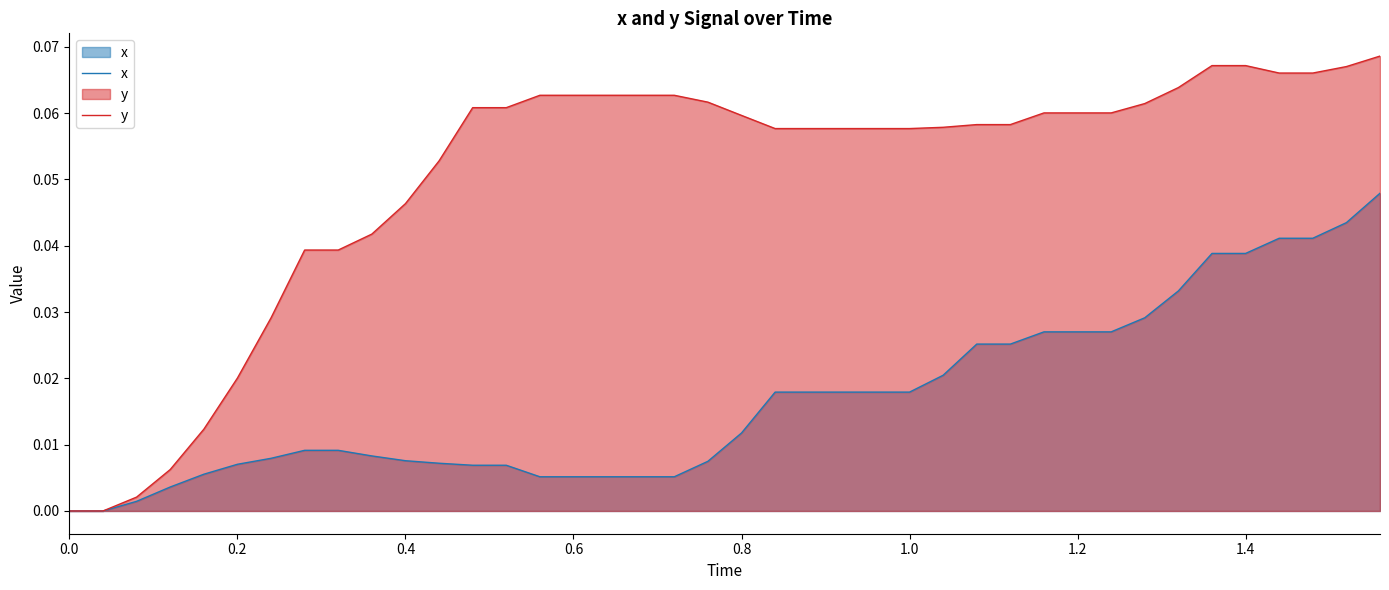

Reading left to right, extract all data points from this chart.

x: 0.0	0.0	0.0	0.0	0.0	0.0	0.0	0.0	0.0	0.0	0.0	0.0	0.0	0.0	0.0	0.0	0.0	0.0	0.0	0.0	0.0	0.0	0.0	0.0	0.0	0.0	0.0	0.0	0.0	0.0	0.0	0.0	0.0	0.0	0.0	0.0	0.0	0.0	0.0	0.0
y: 0.0	0.0	0.0	0.0	0.0	0.0	0.0	0.0	0.0	0.0	0.0	0.1	0.1	0.1	0.1	0.1	0.1	0.1	0.1	0.1	0.1	0.1	0.1	0.1	0.1	0.1	0.1	0.1	0.1	0.1	0.1	0.1	0.1	0.1	0.1	0.1	0.1	0.1	0.1	0.1